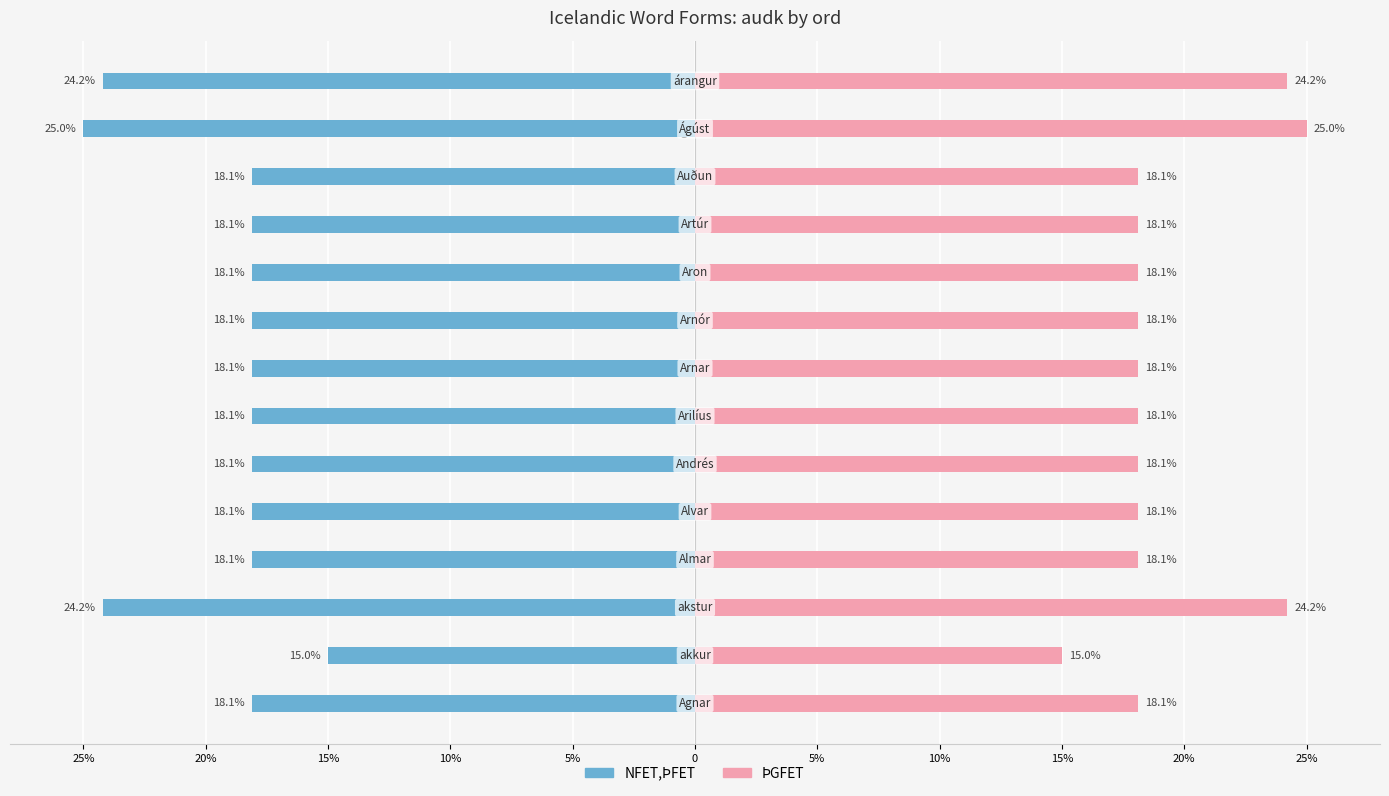

The value of NFET,ÞFET at Alvar is -5.3. True or false?

False